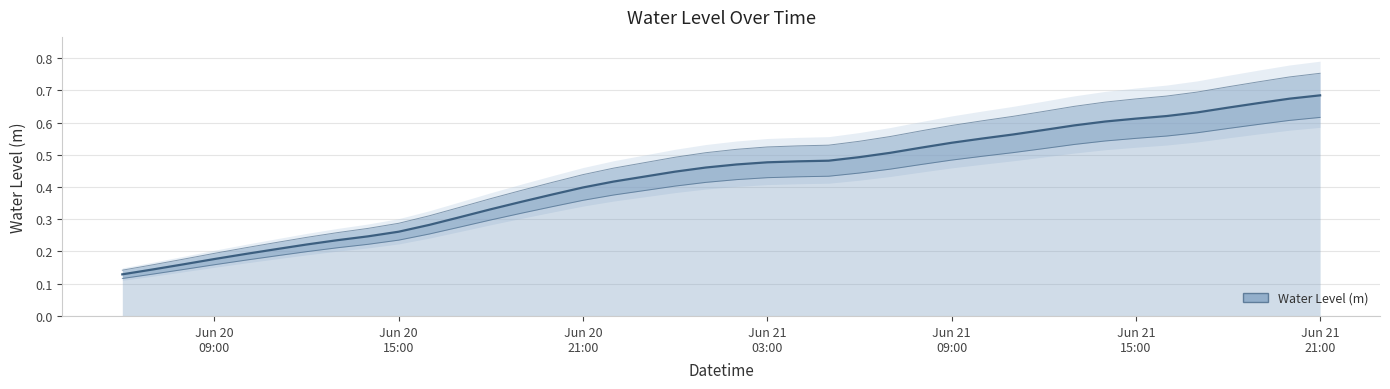

Which has a higher value, 2025-06-21 04:00:00 or 2025-06-21 03:00:00?

2025-06-21 04:00:00